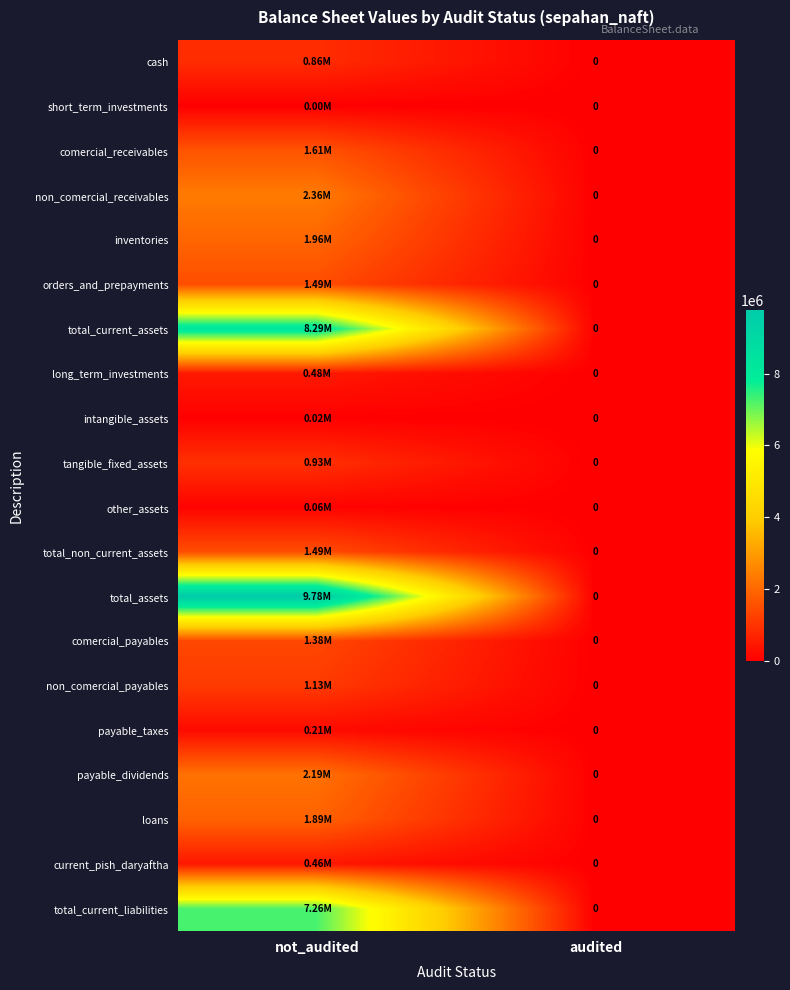

Which label corresponds to the largest value in the chart?

not_audited